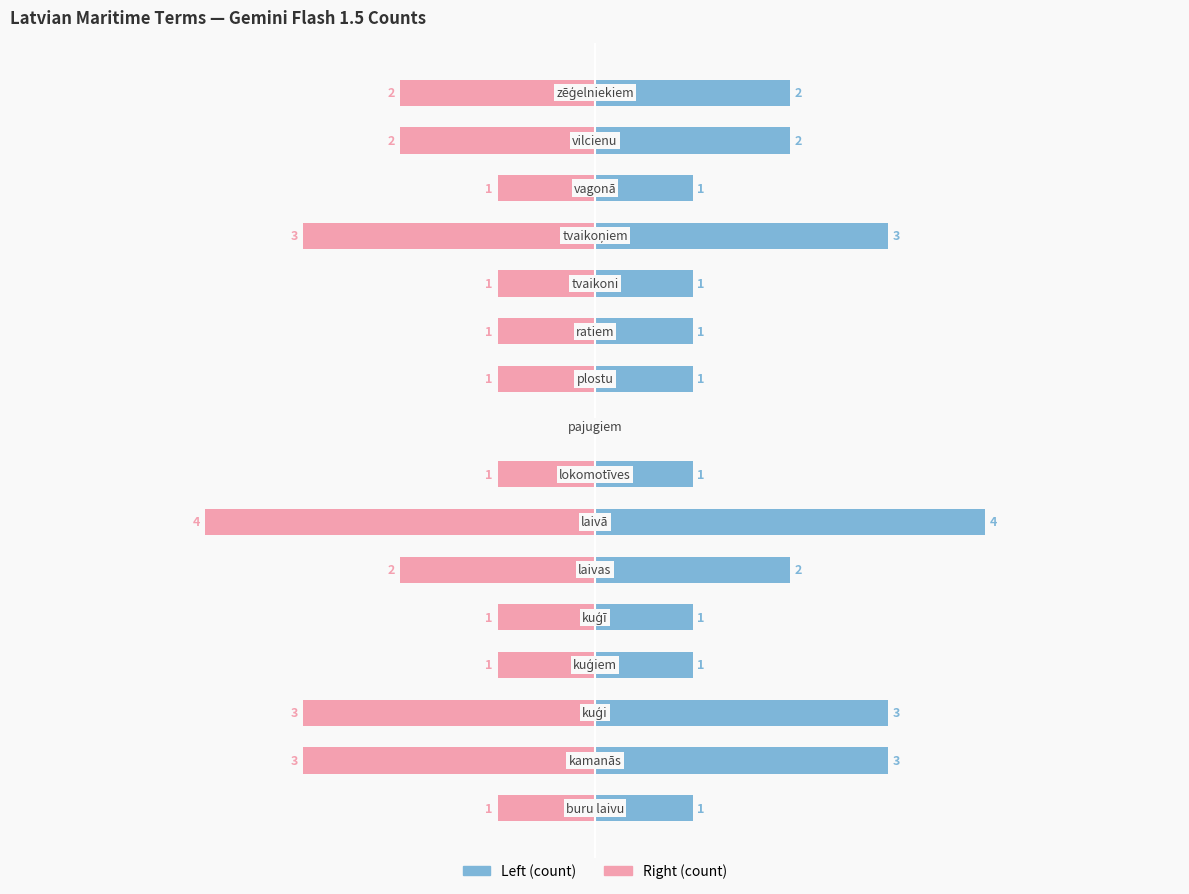

Which has a higher value, 7 or 13?

7